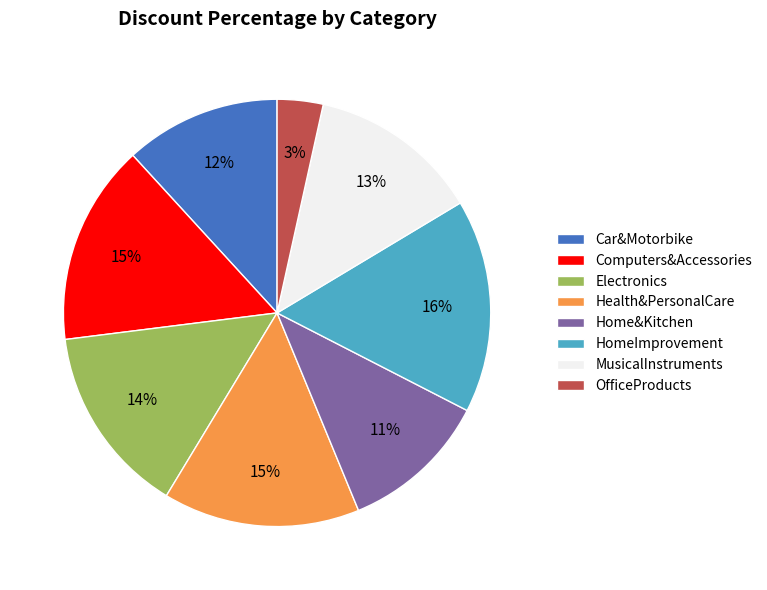

Combined, do Computers&Accessories and OfficeProducts account for over 50%?

No